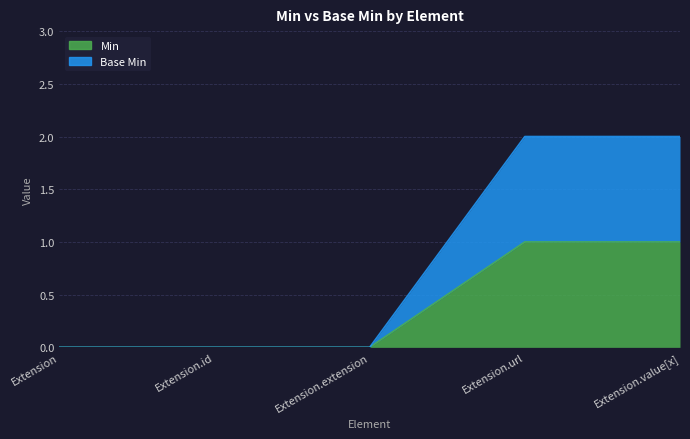

What is the difference between the Min values at Extension.id and Extension.url?

1